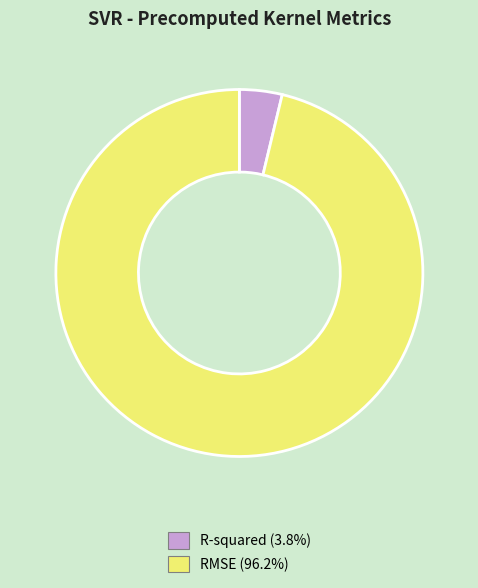

Between R-squared and RMSE, which is larger?

RMSE